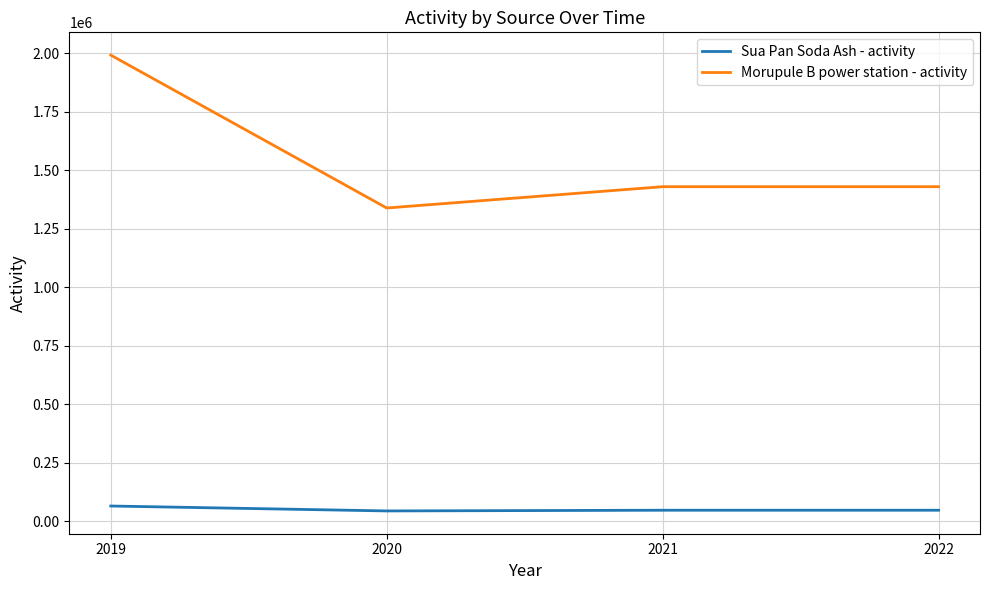

How many series are shown in this chart?

2